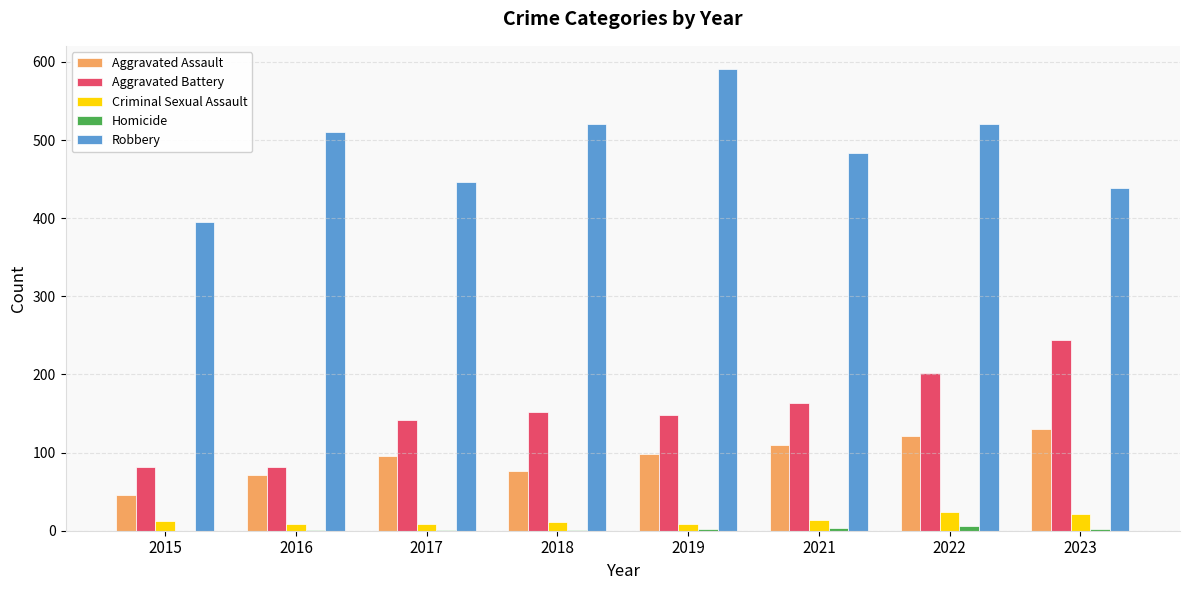

How many categories are shown in the chart?

8